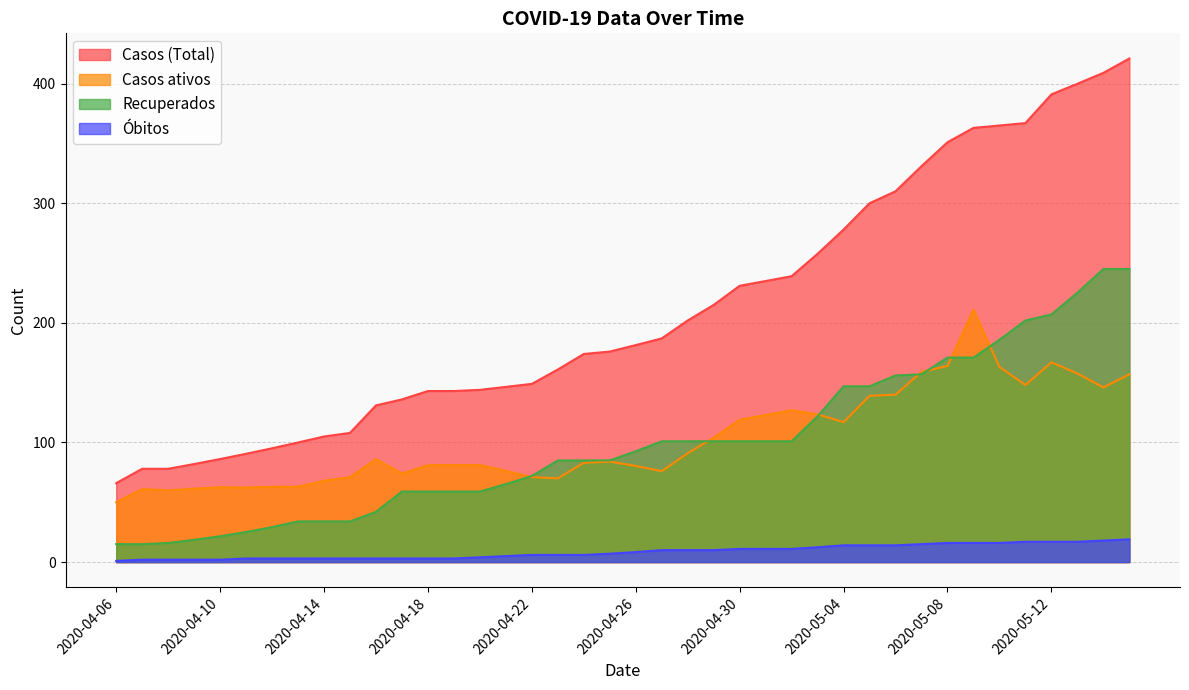

True or false: Casos (Total) and Recuperados cross at least once.

False